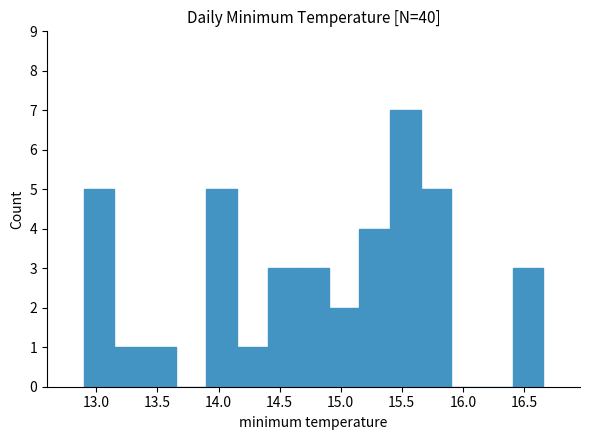

What is the height of the bar covering 14.65 to 14.90 on the x-axis? Neither the bar edges nor the heights are printed on the chart, so give them approximately, as read against the axes.

3